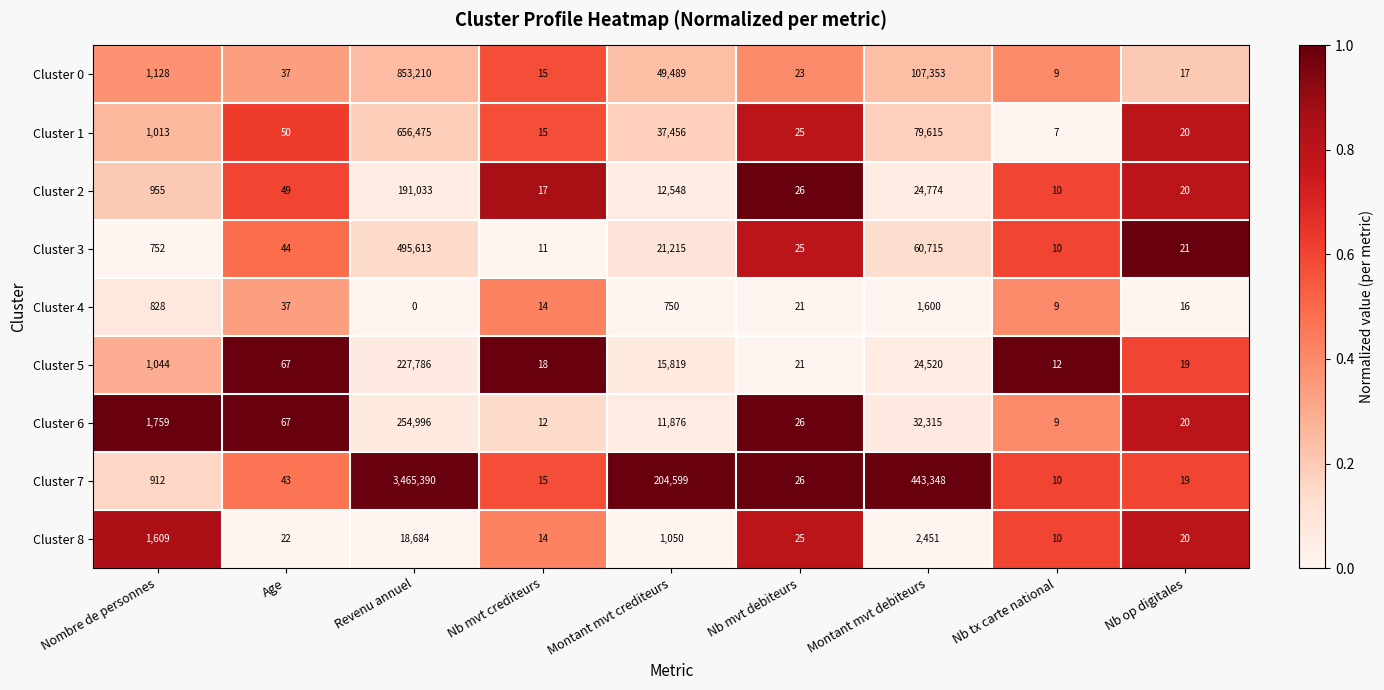

What is the total value across all series at Nb mvt debiteurs?

218